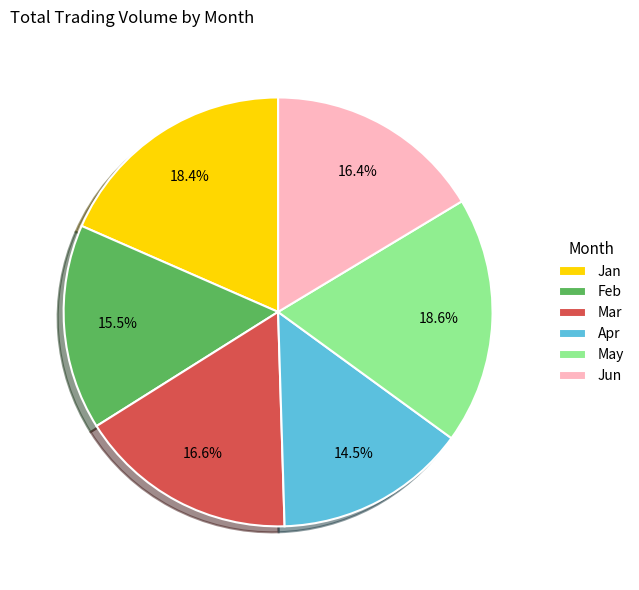

Do Jun and Apr together represent more than half of the pie?

No